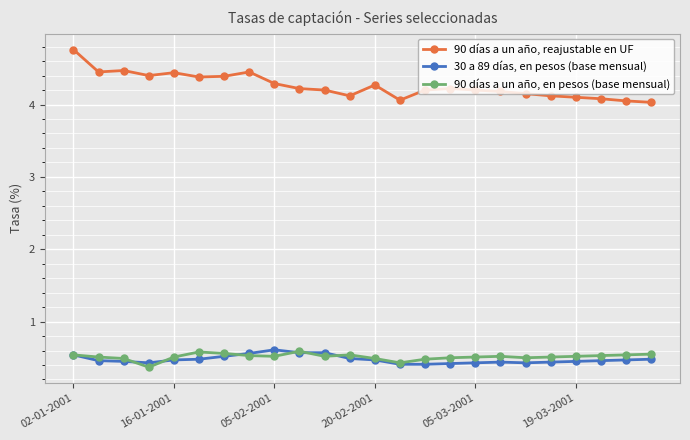

What is the difference between the maximum and minimum values in the 90 días a un año, en pesos (base mensual) series?

0.2